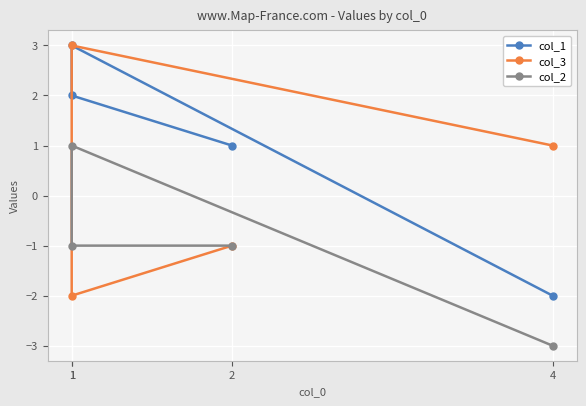

Is the value of col_2 at 2 greater than the value of col_3 at 1?

No